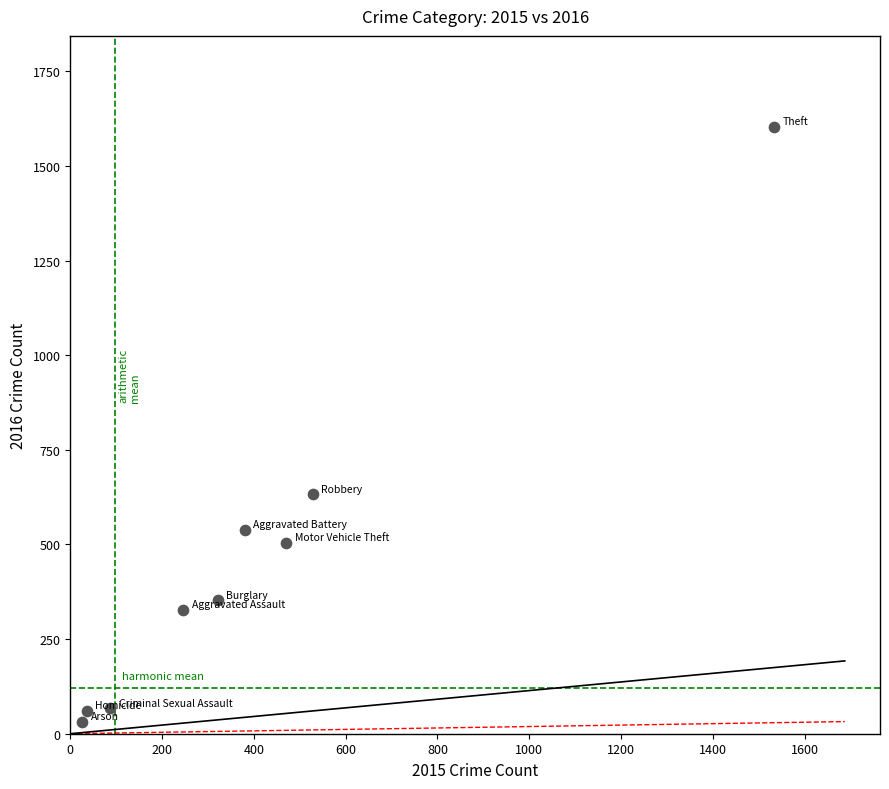

What Y value in the scatter plot is closest to 817?

632